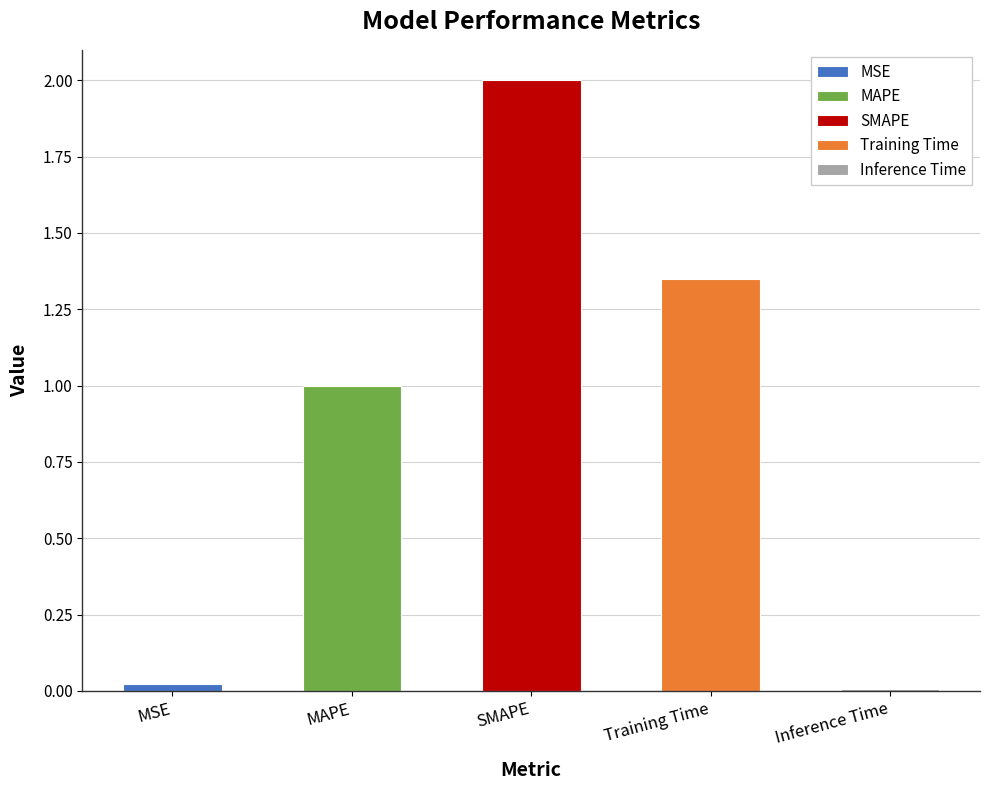

Are the bars grouped side by side (vs. stacked)?

No